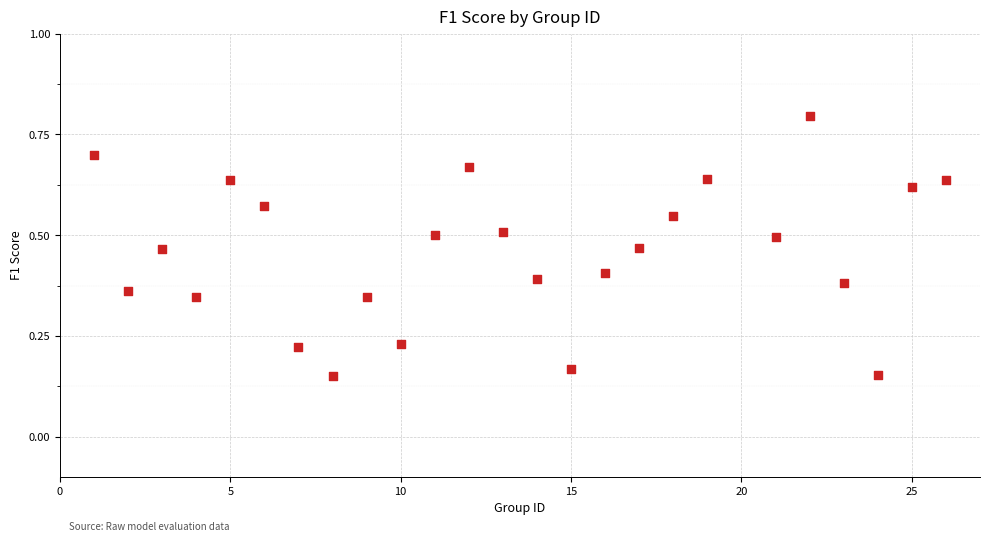

What is the range of X values (max minus min)?

25.0